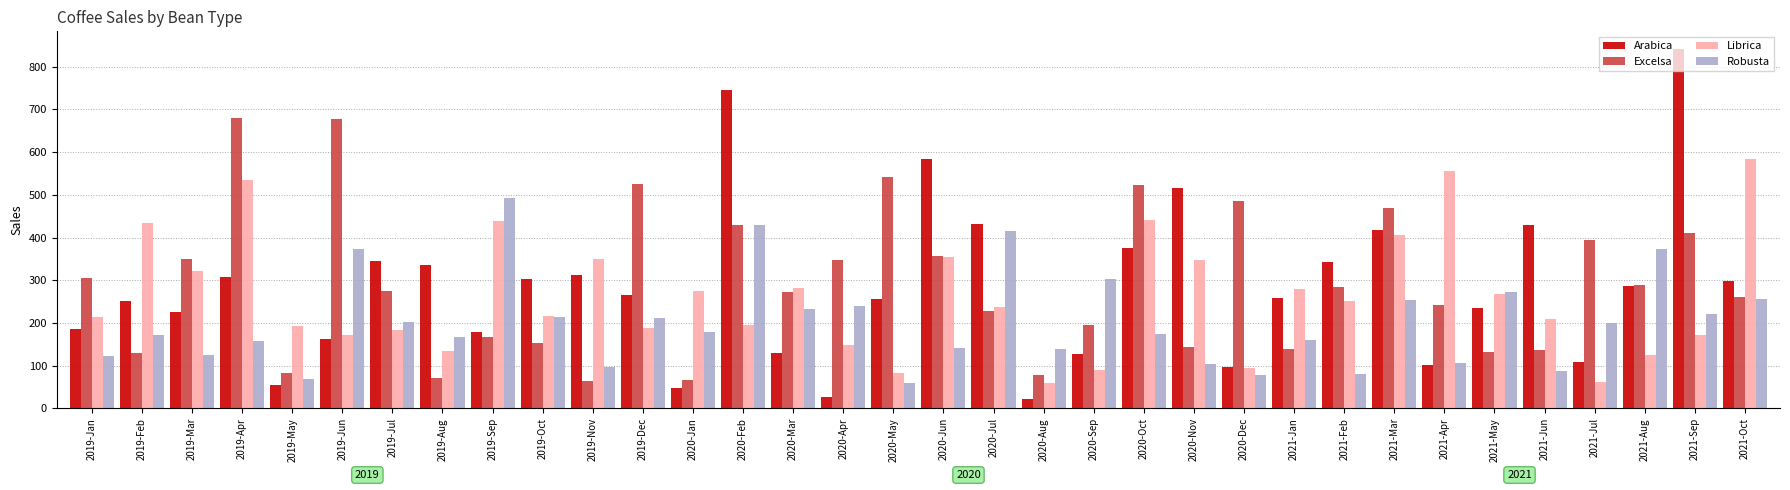

Which series has the largest total across all categories?

Excelsa